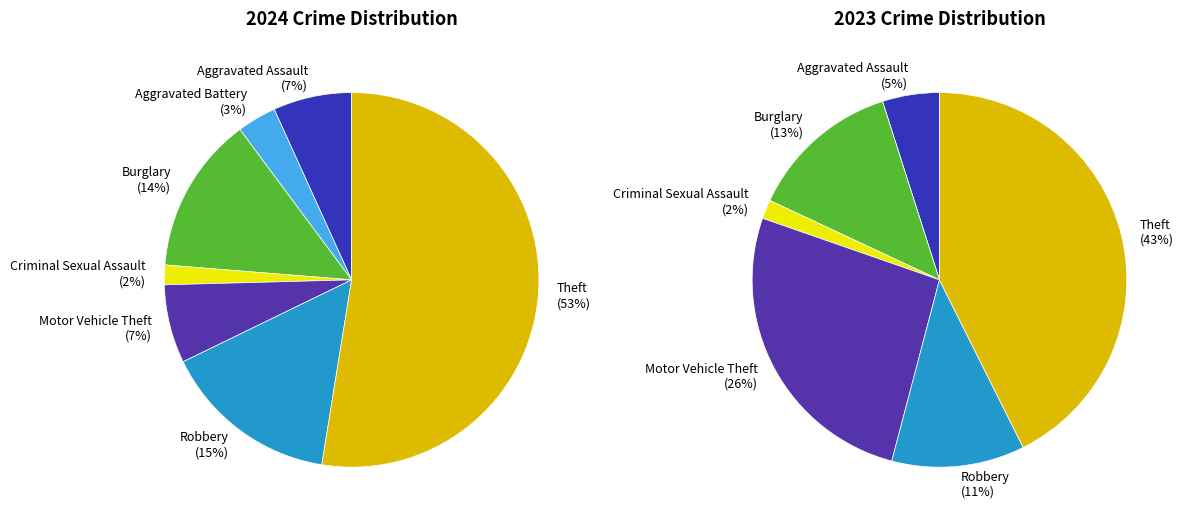

How much of the chart is everything except 6?

47.5%